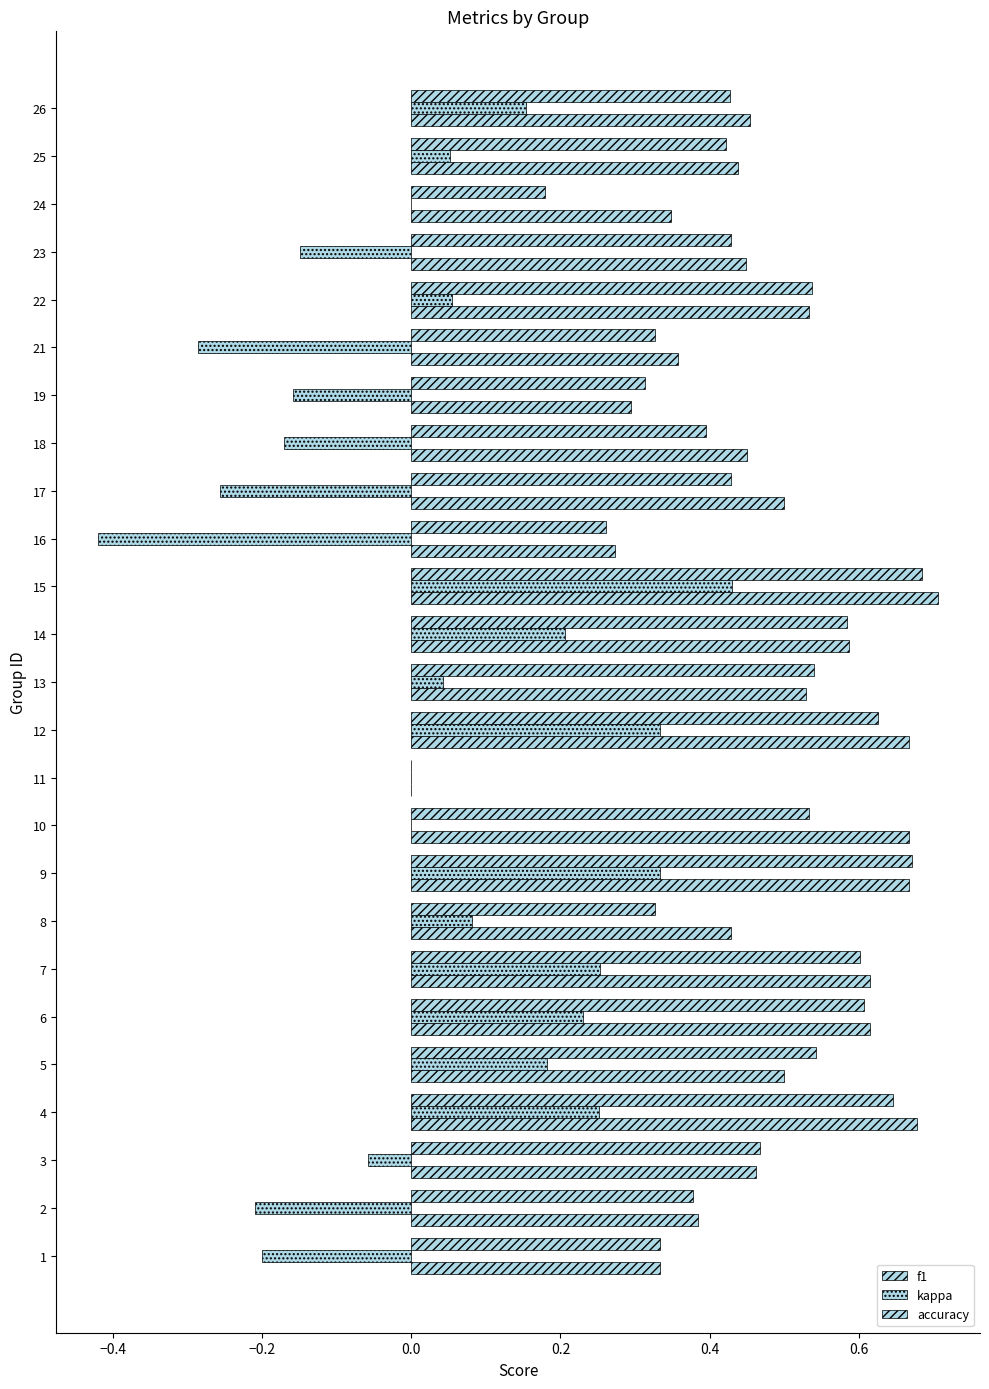

How many distinct data groups are displayed?

3